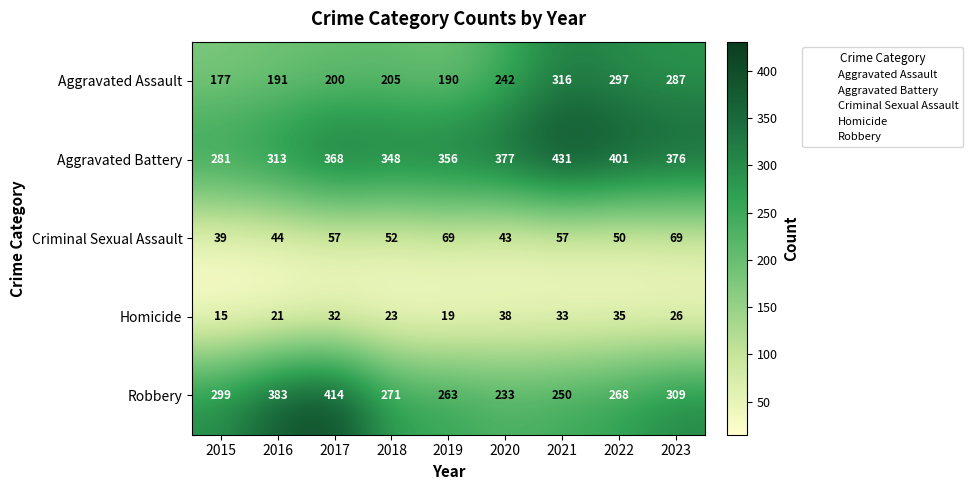

What is the sum of all Aggravated Assault values?

2105